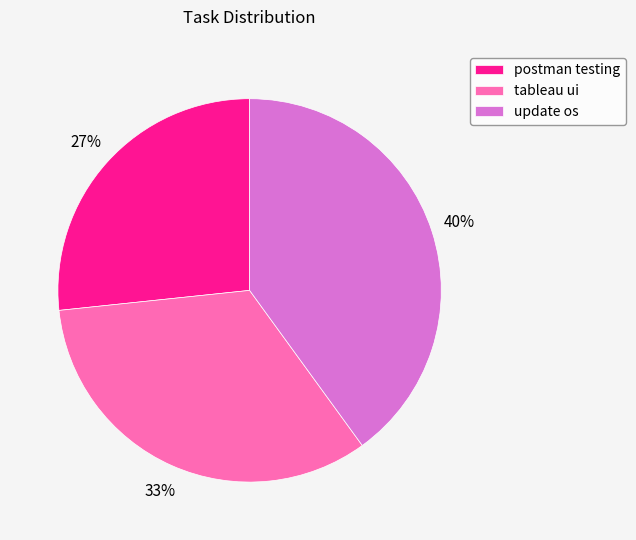

Is there a majority slice in this chart?

No